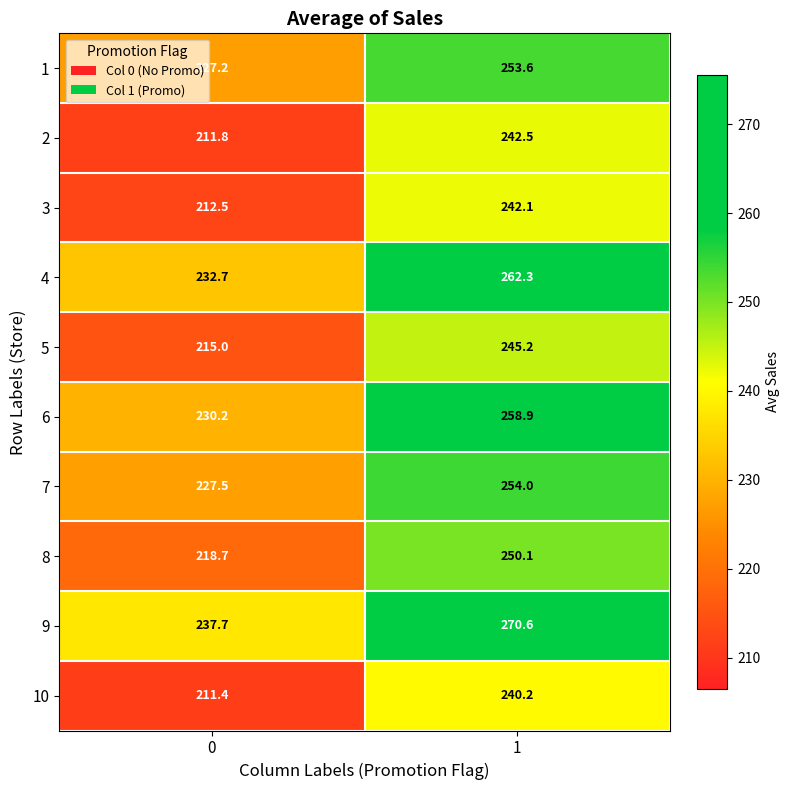

Between 0 and 1, which series saw the biggest shift?

9